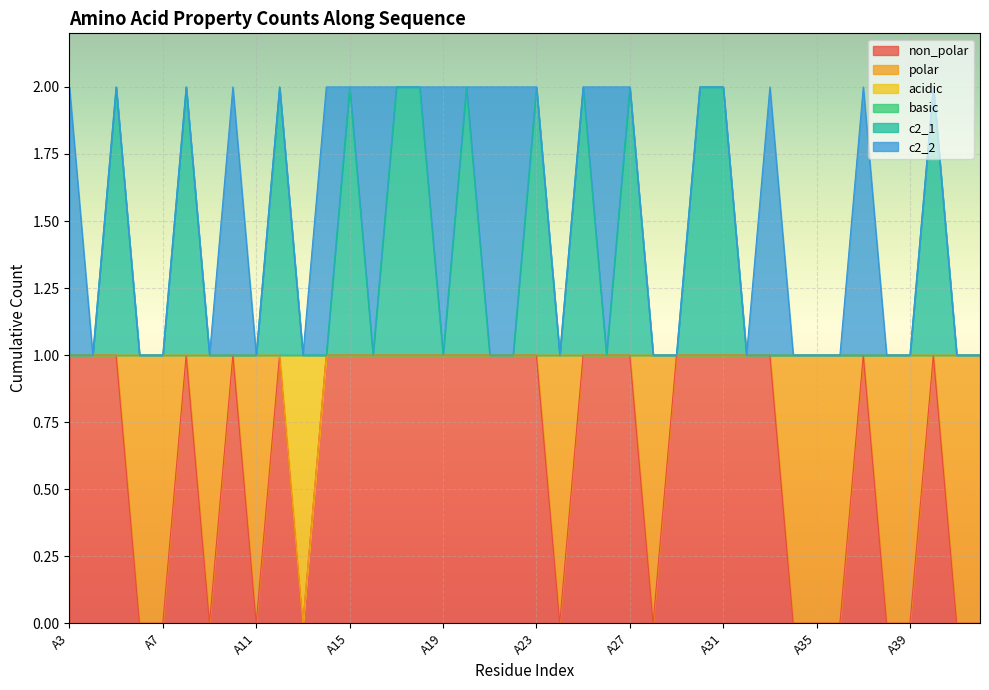

Between A25 and A28, which series saw the biggest shift?

non_polar